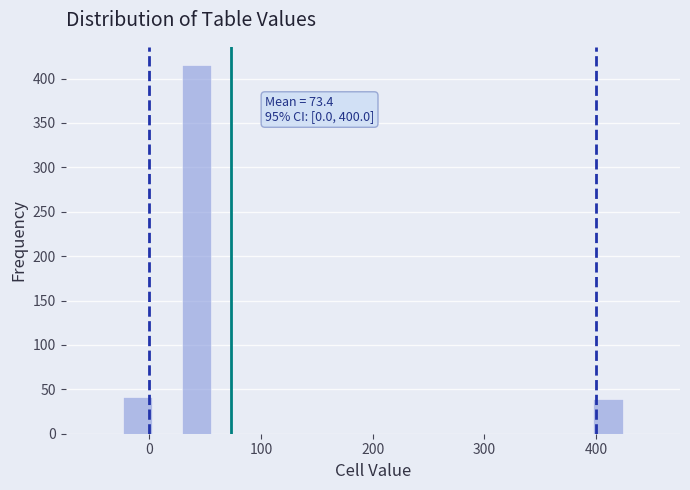

Around what value on the x-axis is the tallest bar? Give the approximate position of its centre, as read against the axis.

40